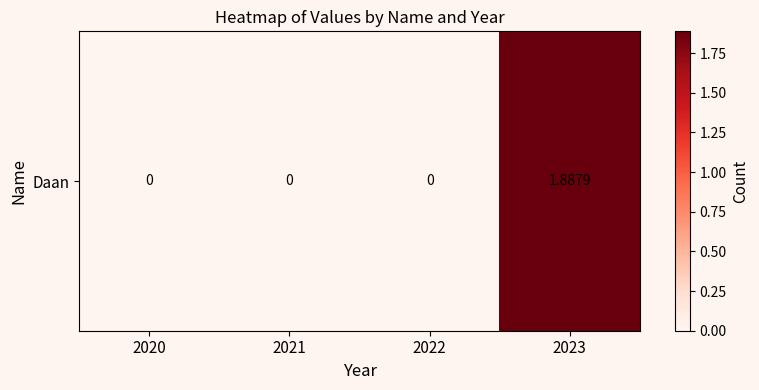

Reading left to right, list all the values displayed in this chart.

0.0	0.0	0.0	1.9